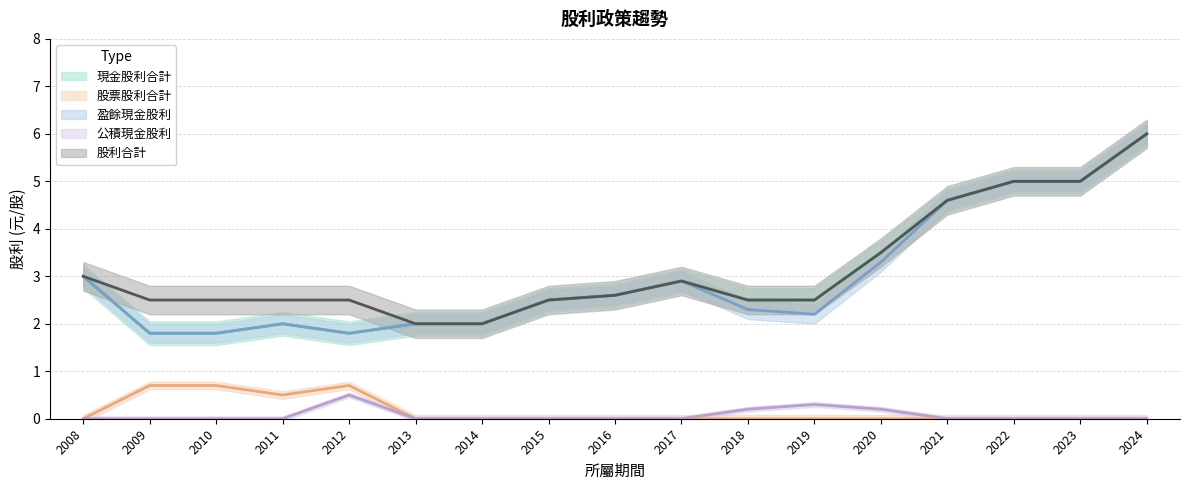

How many lines are shown in the chart?

5